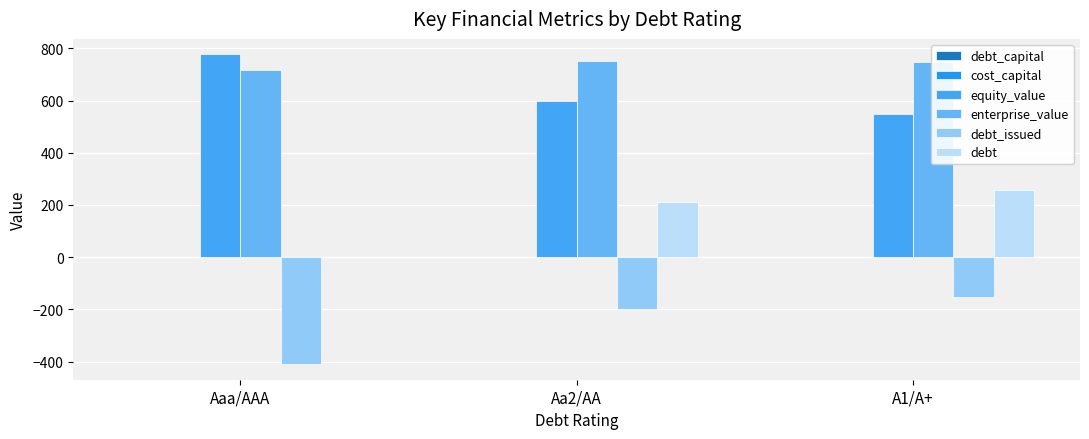

Count the number of data series in this chart.

6